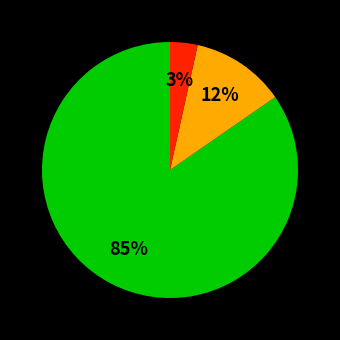

To the nearest percent, what is the average slice percentage?

33%